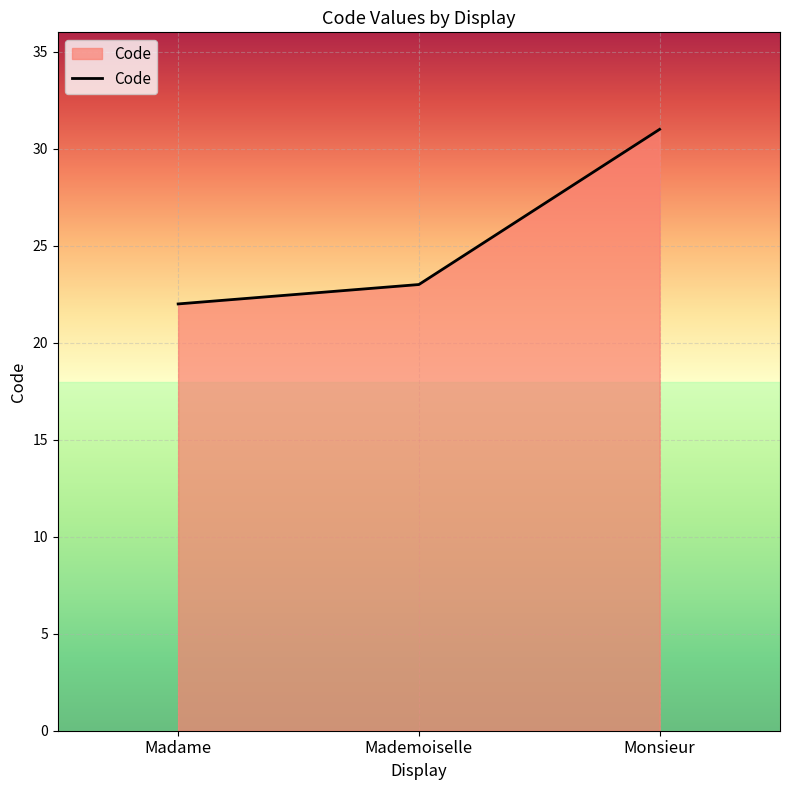

Which has a higher value, Madame or Monsieur?

Monsieur